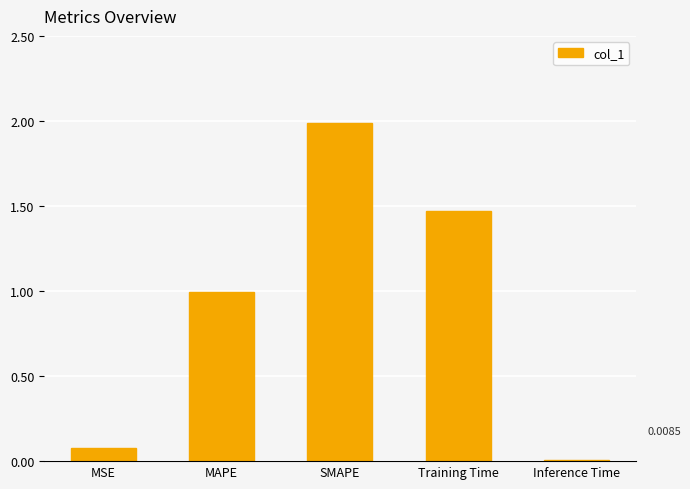

What position from the left is MSE?

1